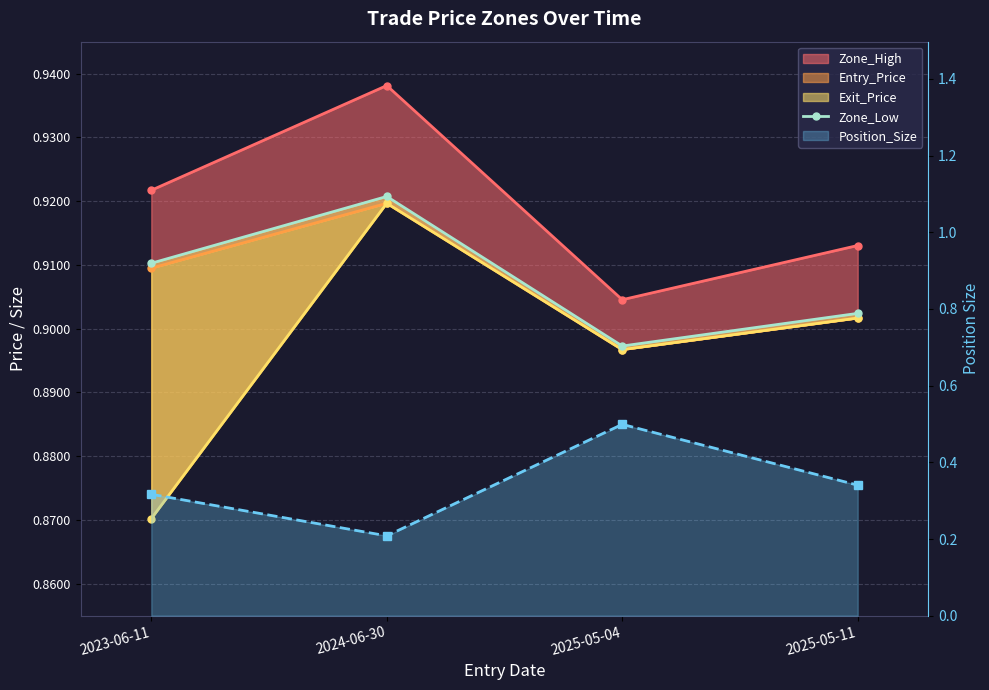

What are all the series names shown in the legend?

Zone_High, Entry_Price, Exit_Price, Zone_Low, Position_Size